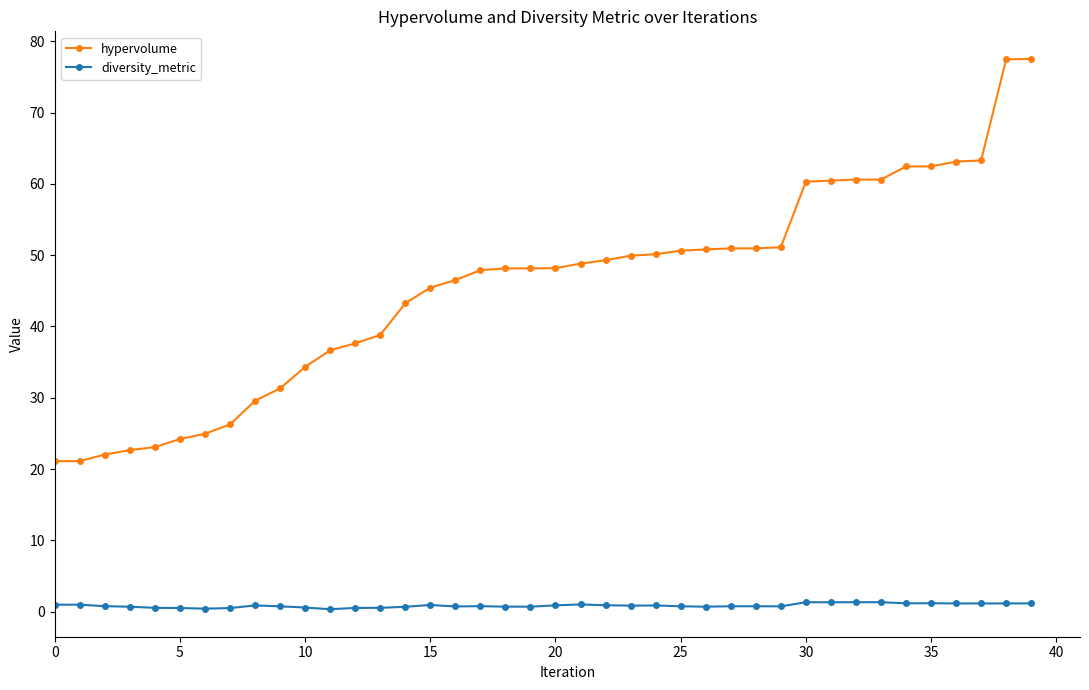

What is the difference between the maximum and second lowest values in the diversity_metric series?

0.9